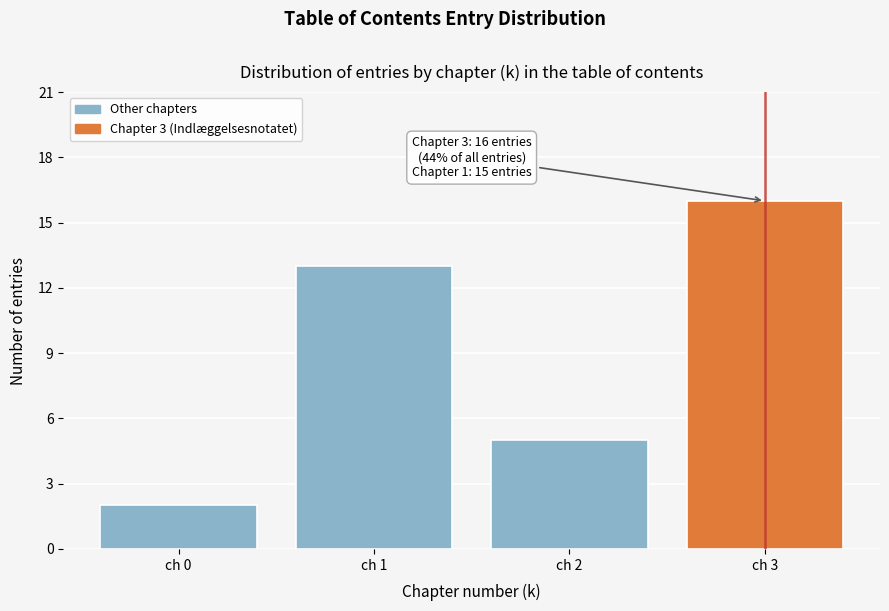

Over which range of the x-axis is the bar tallest?

2.5 to 3.5